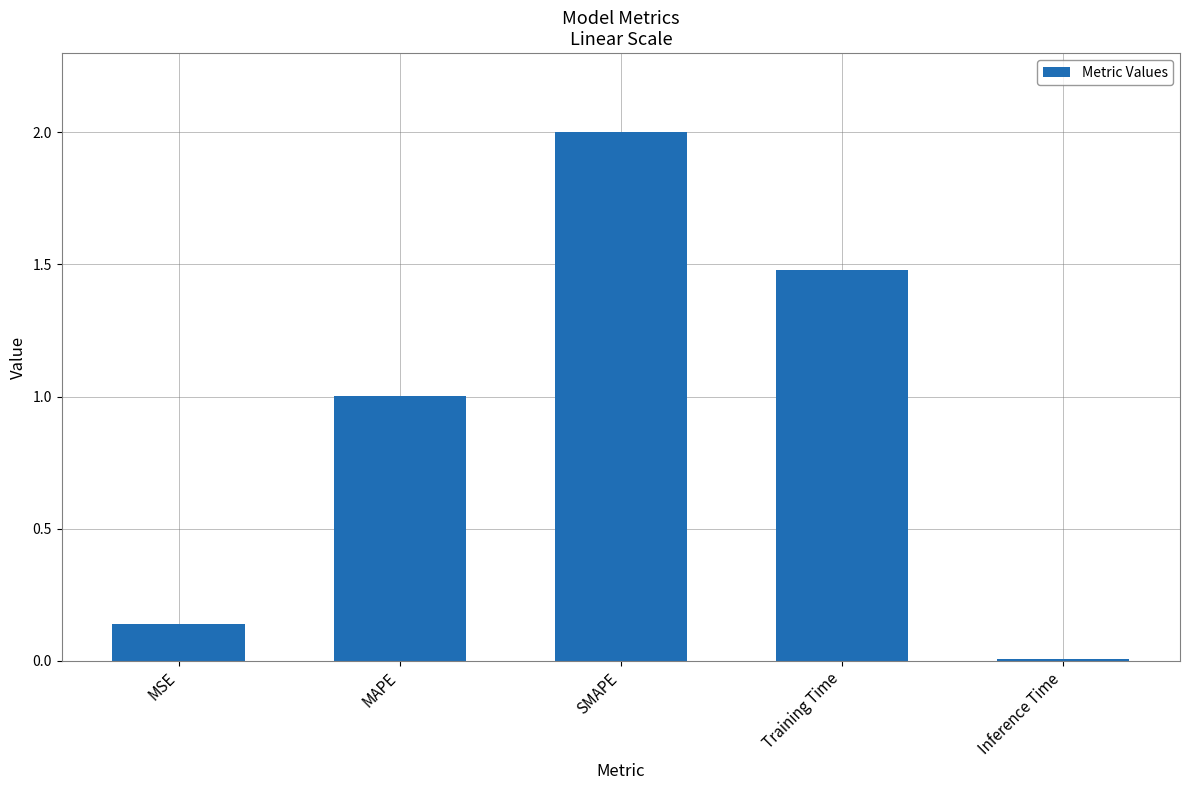

What is the difference between the second highest and second lowest values?

1.3